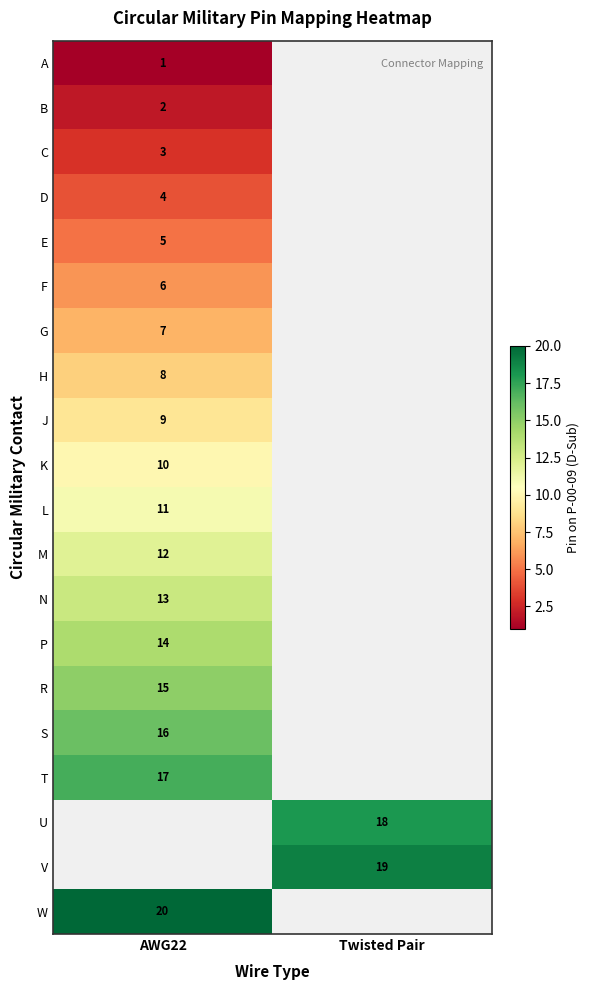

Is the value of W at AWG22 greater than the value of L at AWG22?

Yes